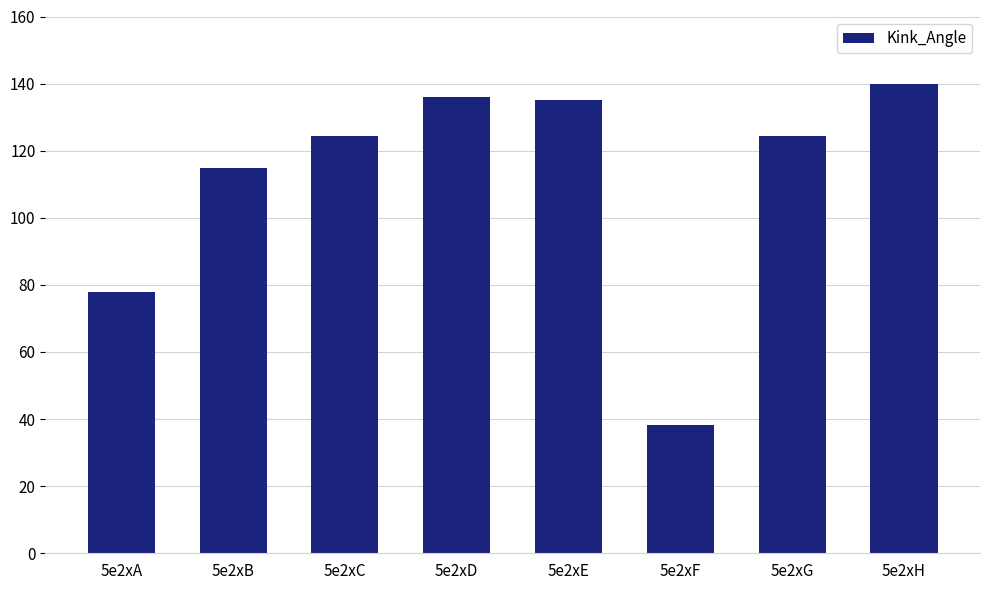

What is the difference between the values at 5e2xC and 5e2xE?

10.5